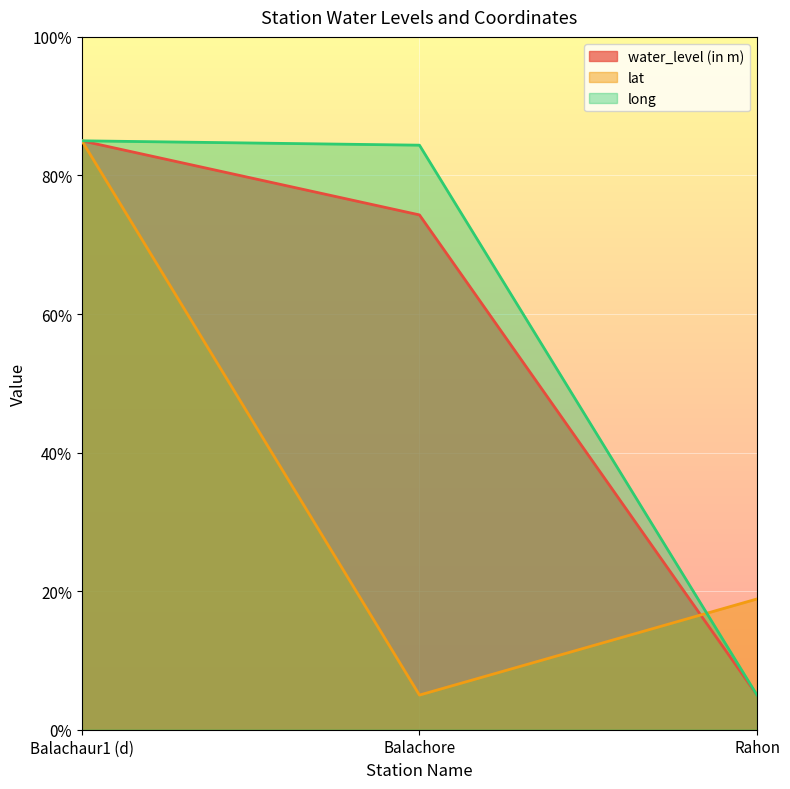

Reading left to right, extract all data points from this chart.

water_level (in m): Balachaur1 (d)=85.0	Balachore=74.3	Rahon=5.0
lat: Balachaur1 (d)=85.0	Balachore=5.0	Rahon=18.9
long: Balachaur1 (d)=85.0	Balachore=84.4	Rahon=5.0